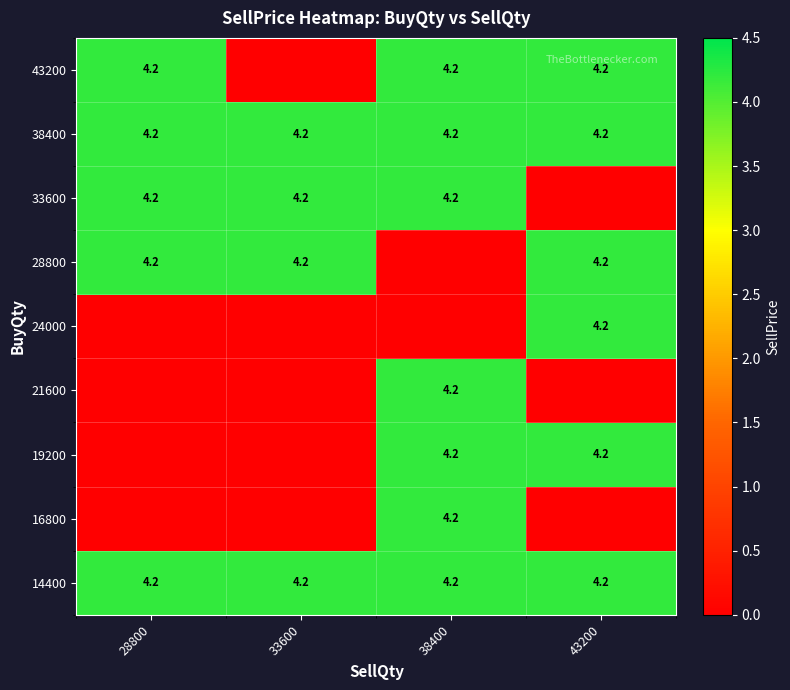

The value of 38400 at 28800 is 4.2. True or false?

True